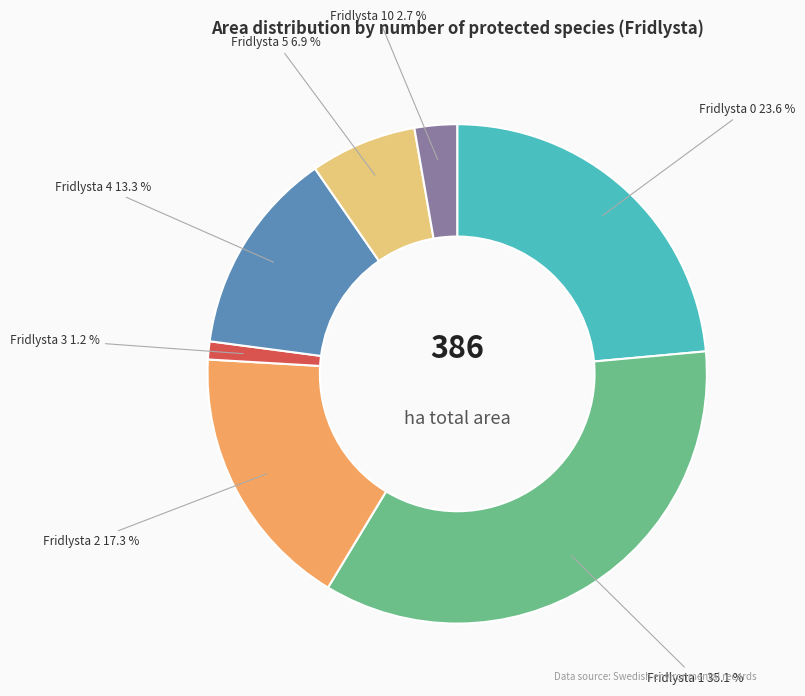

Does any single category account for the majority?

No